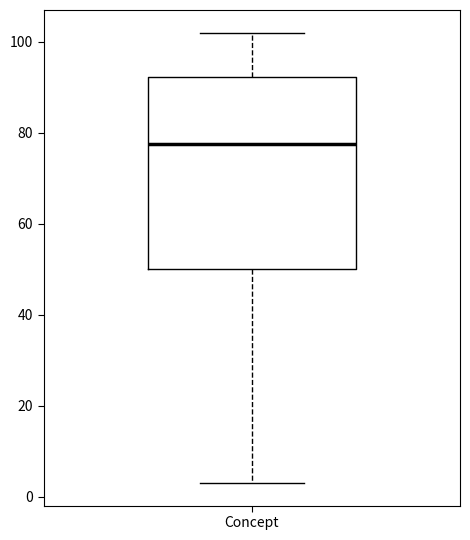

Read this box plot against the y-axis: the position of the median line, the range covered by the box, and the ends of both whiskers. The values are not printed on the chart, so give them approximately, as read against the axis.

median 78, box 50 to 92, whiskers 4 to 102